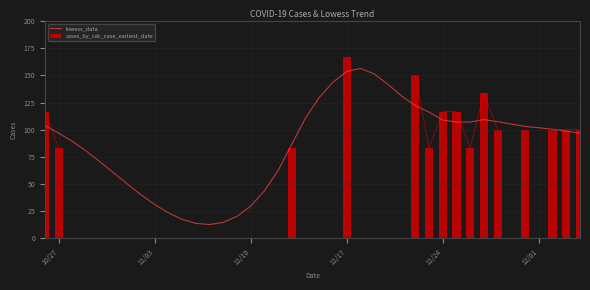

What is the maximum value shown in the chart?

156.4